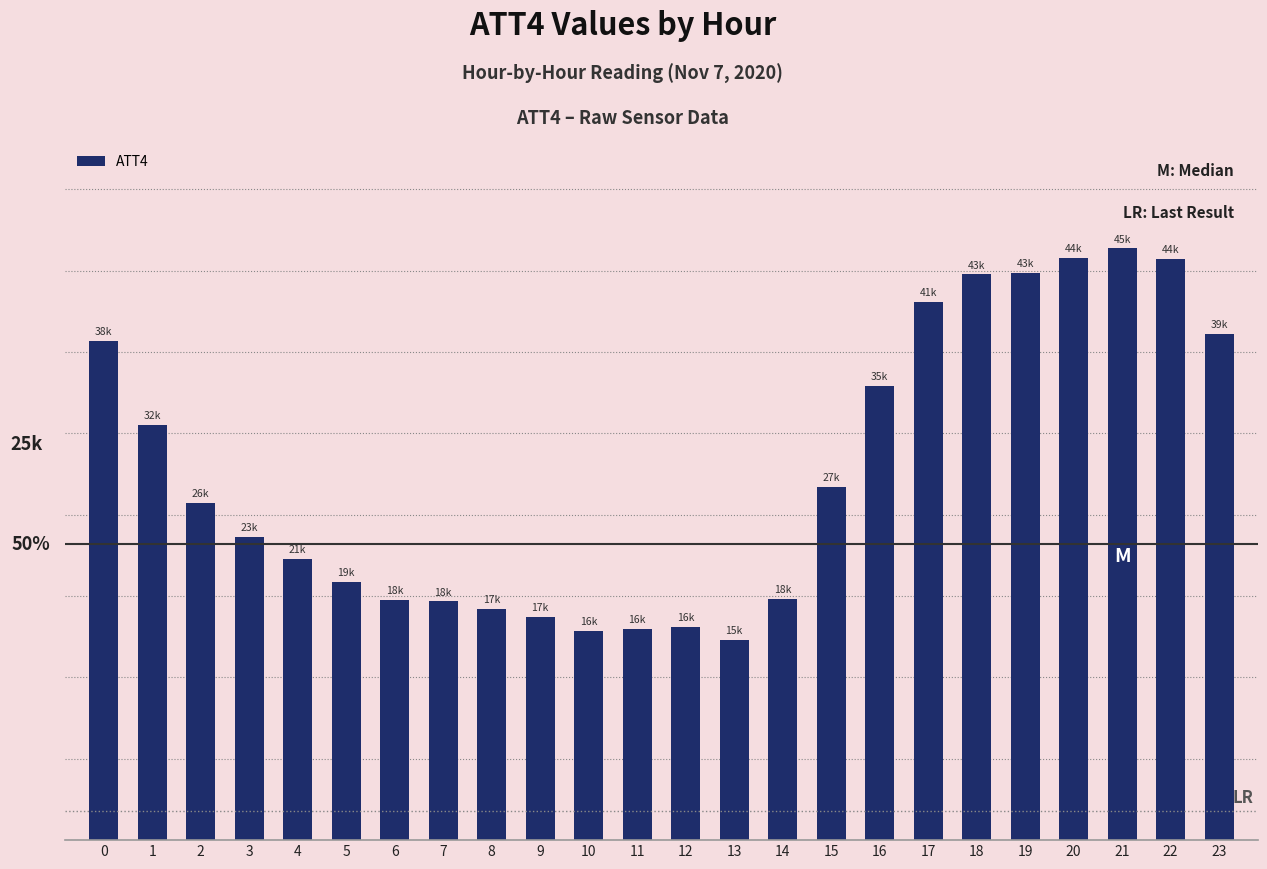

Which category has the highest value across all series?

21